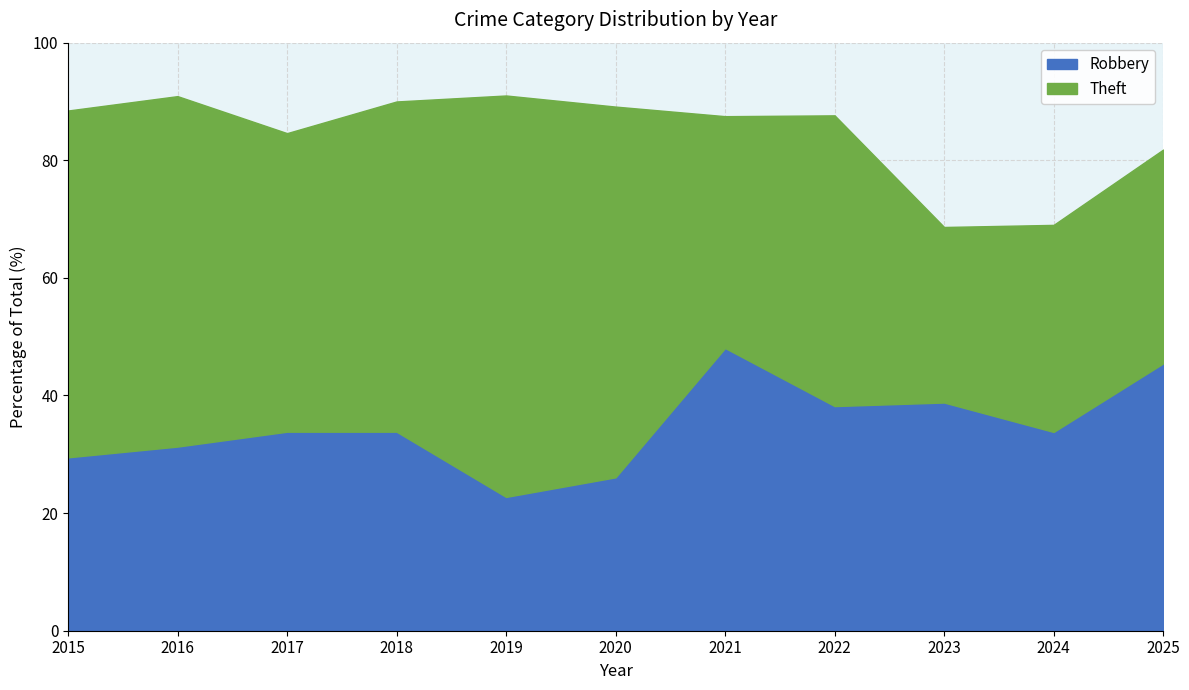

What value does the Robbery series have at 2021?

48.1